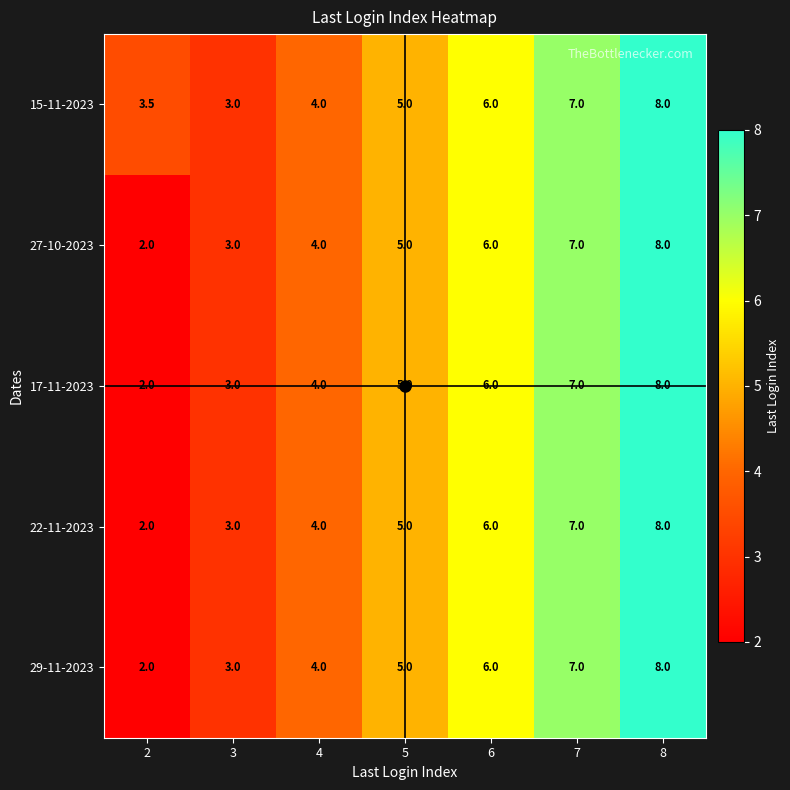

Count the number of categories in the chart.

7